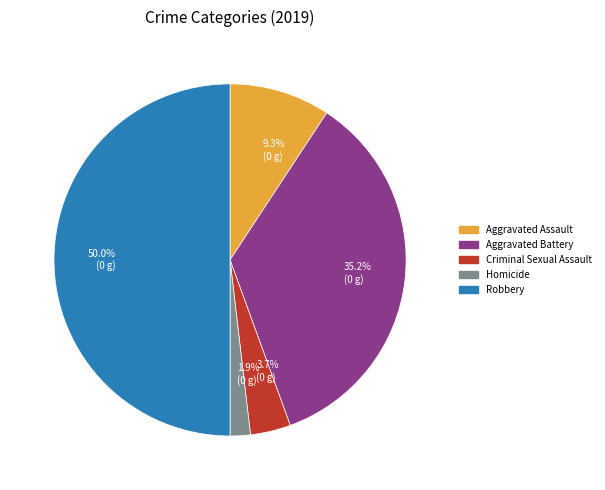

What is the largest slice in the pie chart?

50.0% (0 g)